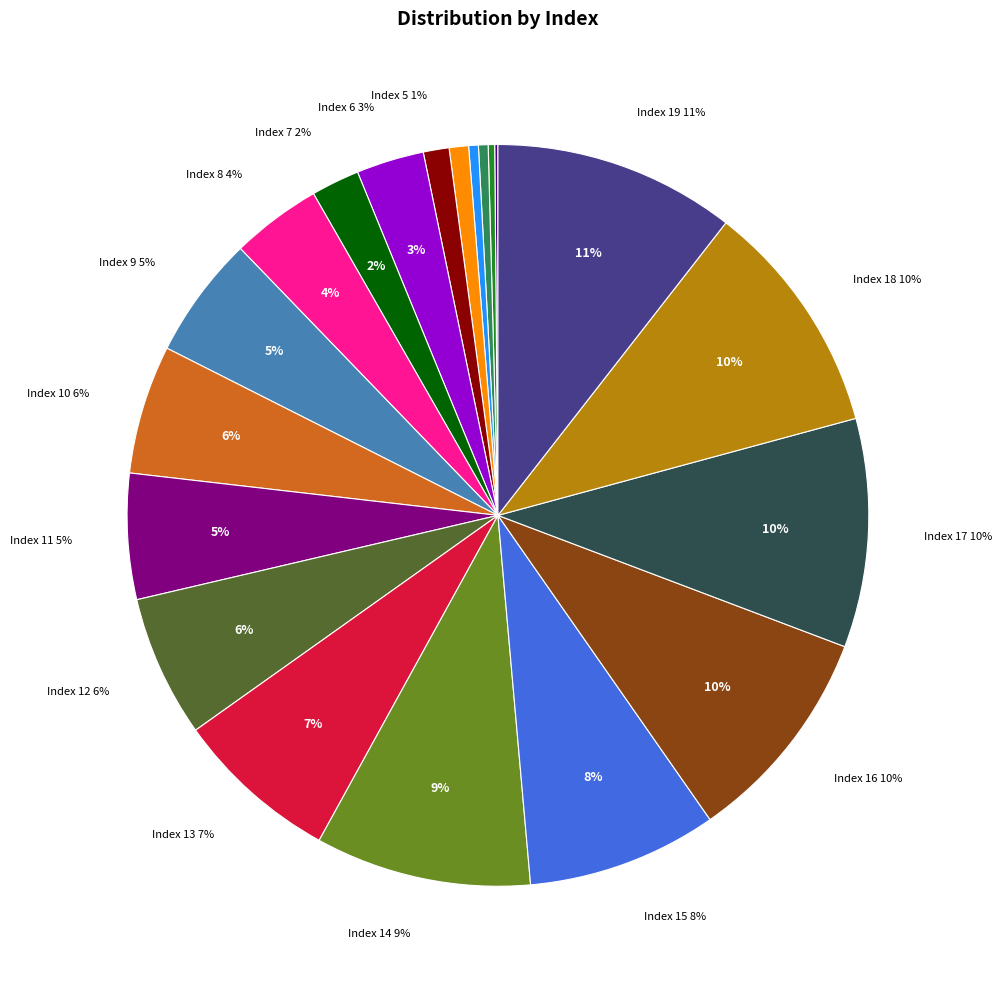

What percentage is the 10 slice, to the nearest percent?

6%